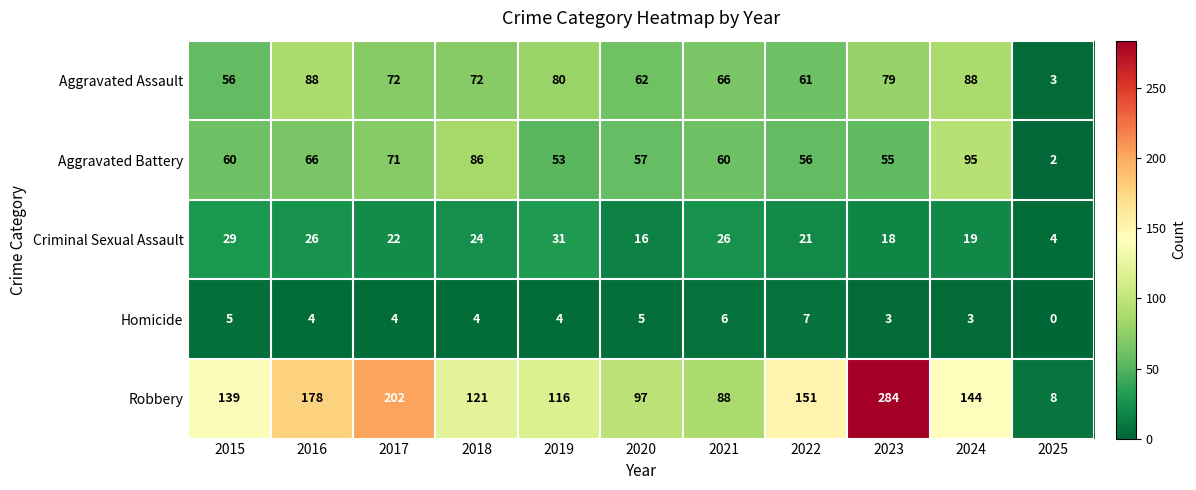

The Robbery series shows 459 at 2023. True or false?

False